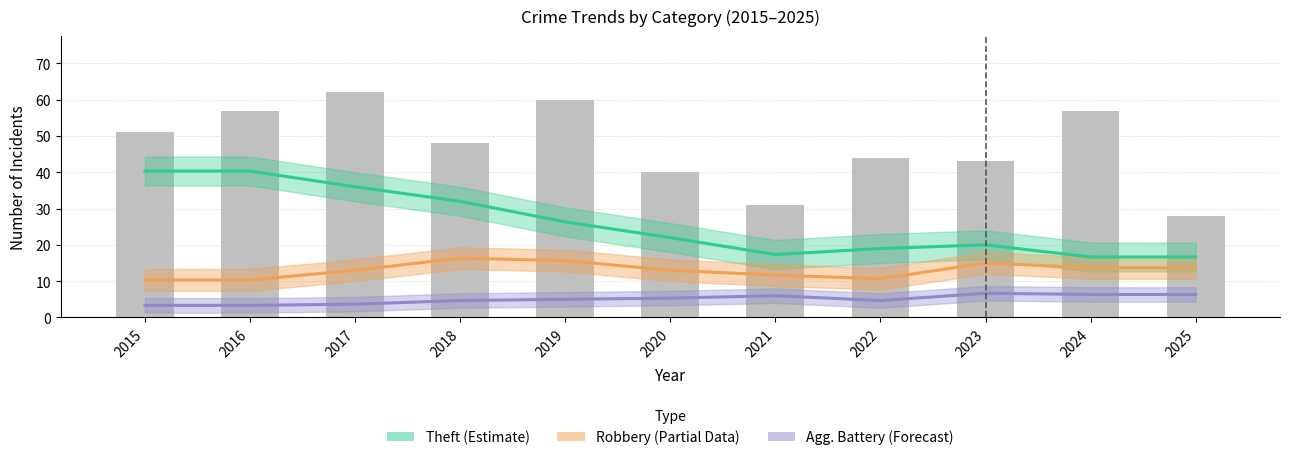

Reading left to right, list all the values displayed in this chart.

Theft (Estimate): 40.3	40.3	36.0	32.0	26.3	22.0	17.3	19.0	20.0	16.7	16.7
Robbery (Partial Data): 10.3	10.3	13.0	16.3	15.7	13.0	11.7	10.7	15.0	13.7	13.7
Agg. Battery (Forecast): 3.3	3.3	3.7	4.7	5.0	5.3	6.0	4.7	6.7	6.3	6.3